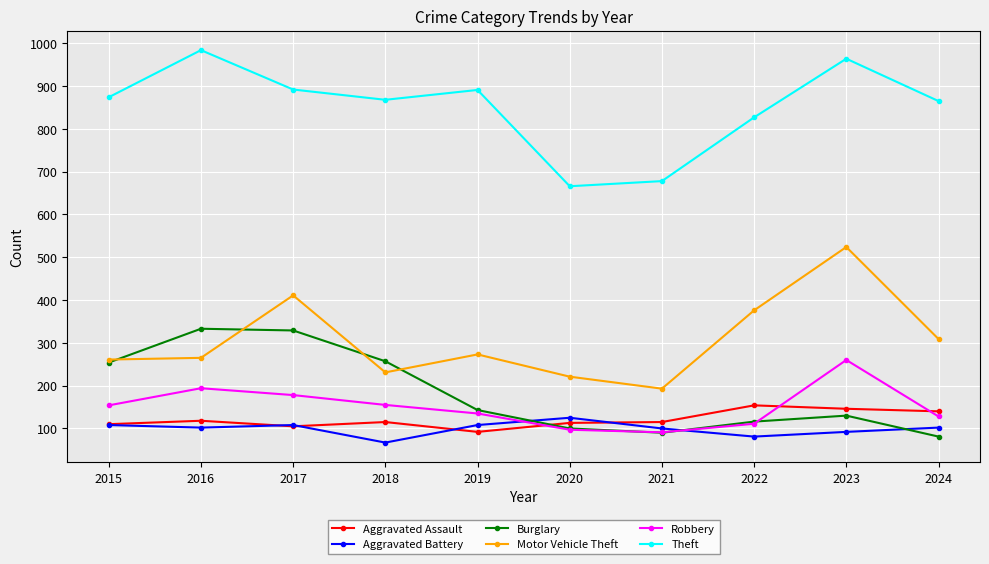

In Robbery, how many points are lower than both neighbors (excluding endpoints)?

1